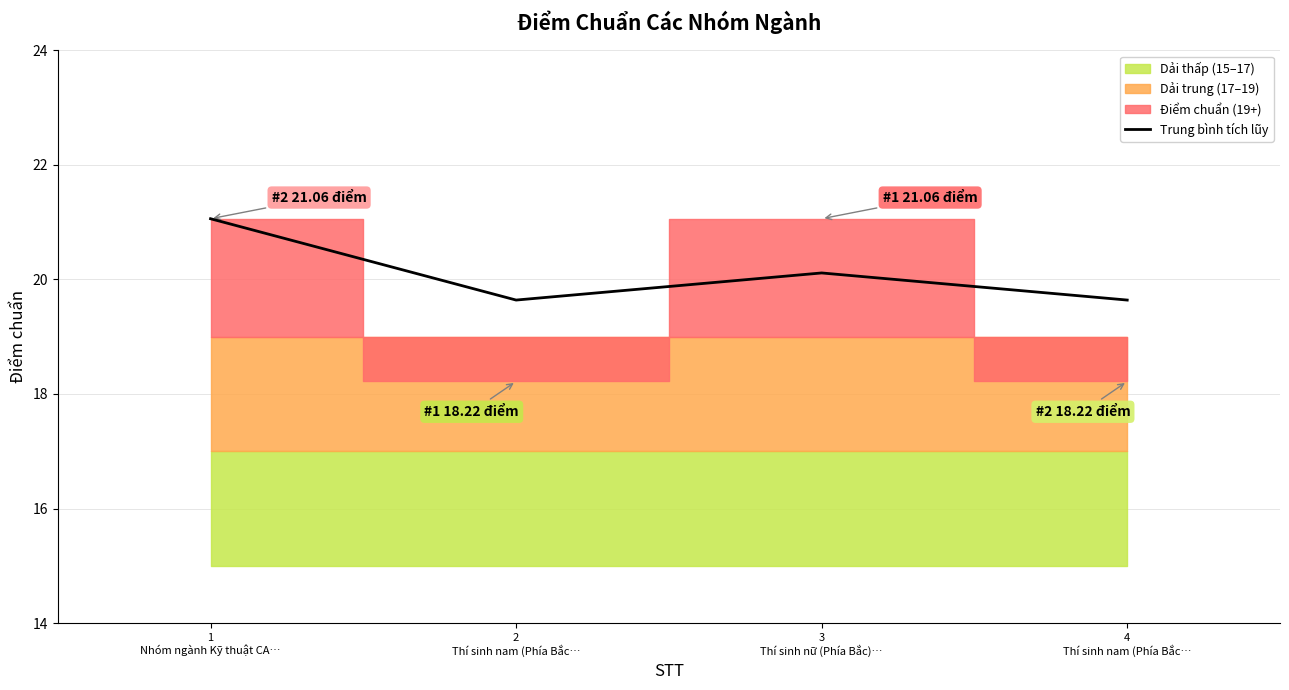

Is it true that the value at 2
Thí sinh nam (Phía Bắc… is 11.2?

False